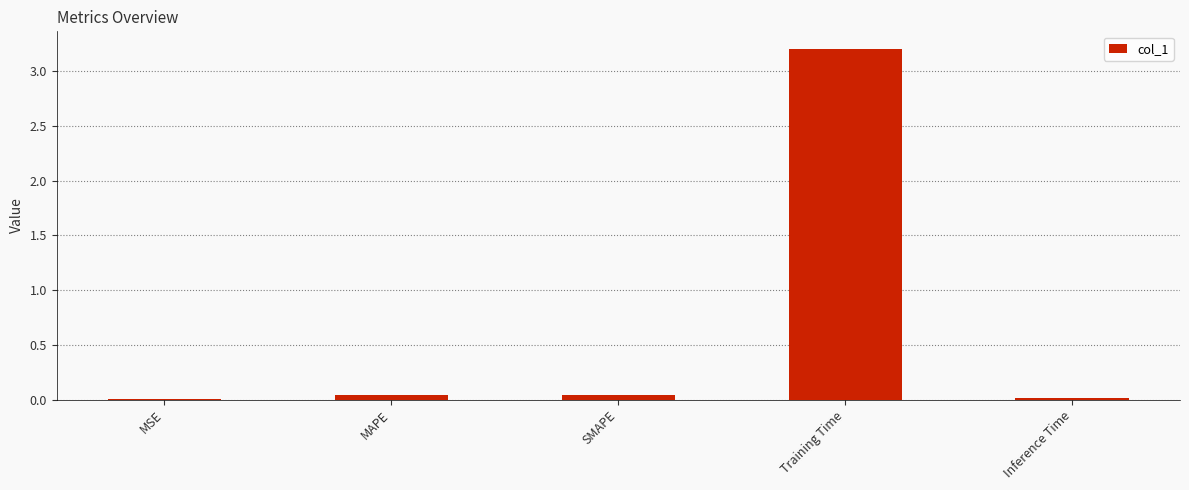

Are the bars grouped side by side (vs. stacked)?

No